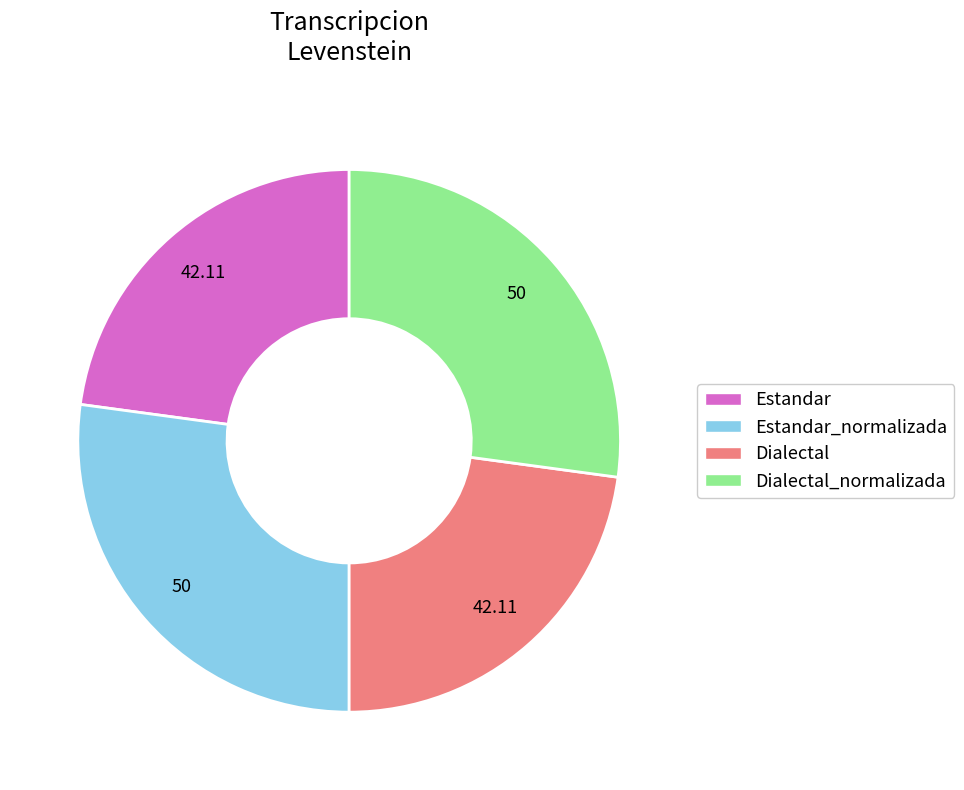

Is the sum of Dialectal_normalizada and Estandar_normalizada greater than half?

Yes